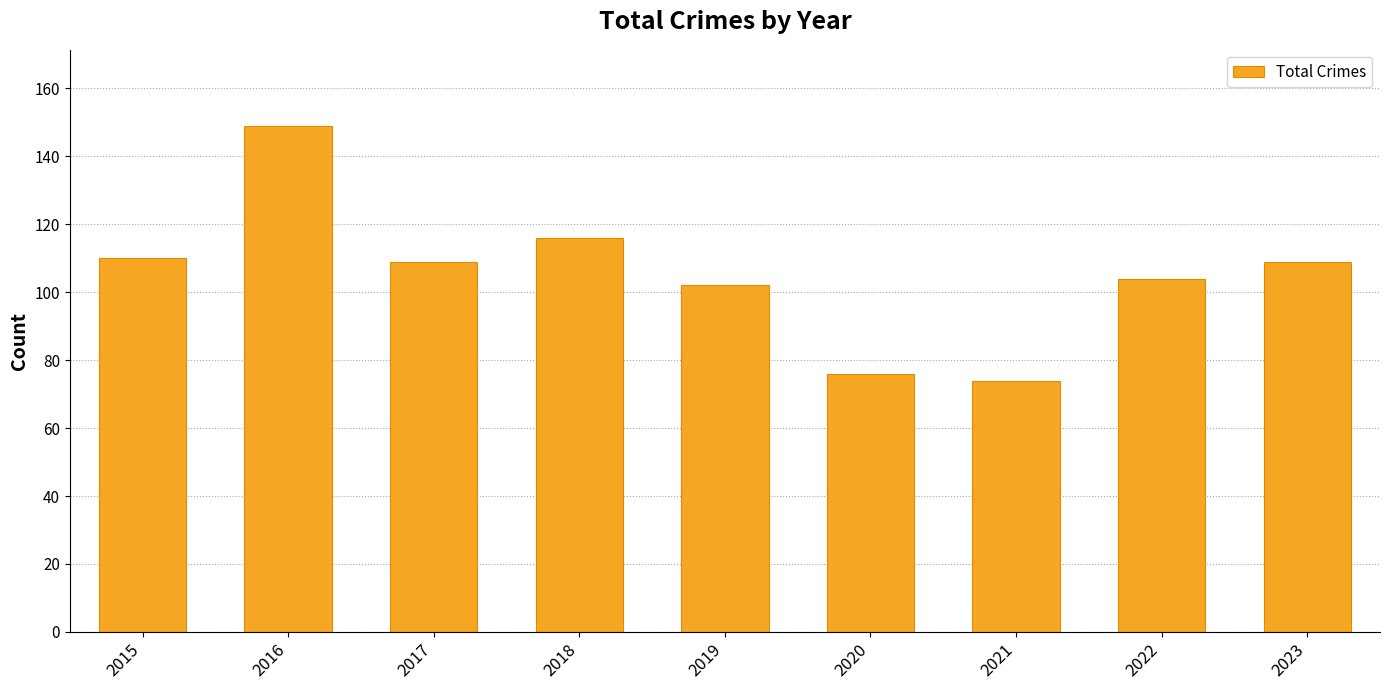

Reading left to right, extract all data points from this chart.

110	149	109	116	102	76	74	104	109